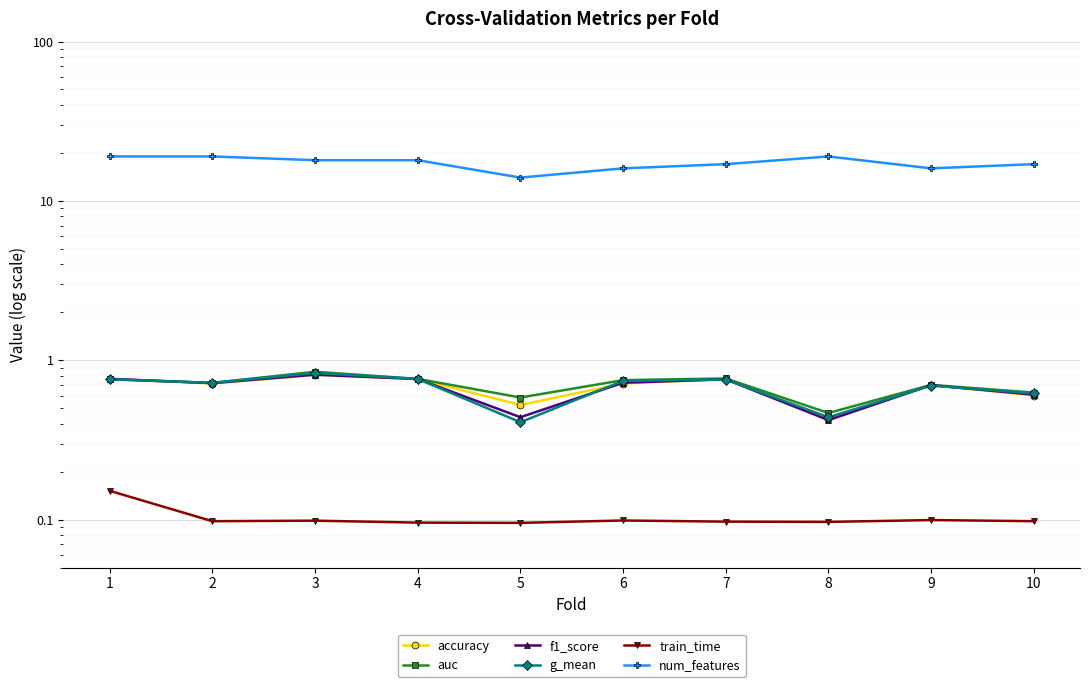

At how many categories does at least one series exceed 17?

5